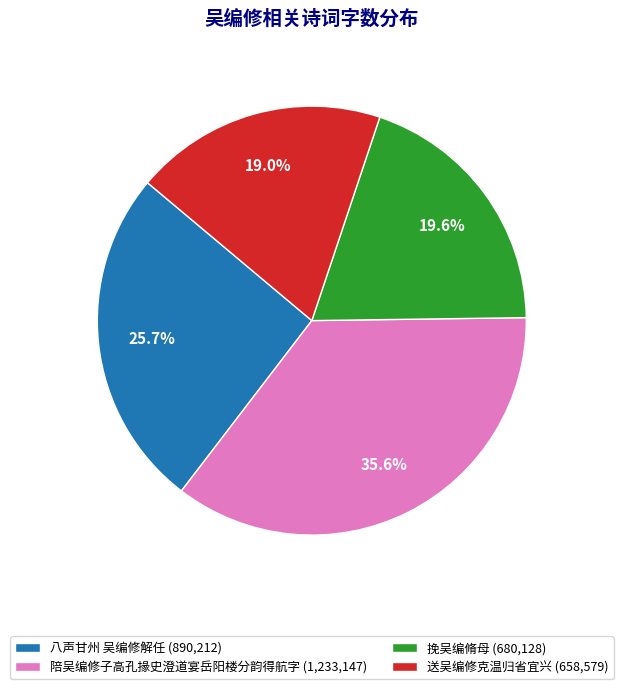

To the nearest percent, what is the difference between the largest and smallest slice percentages?

17%